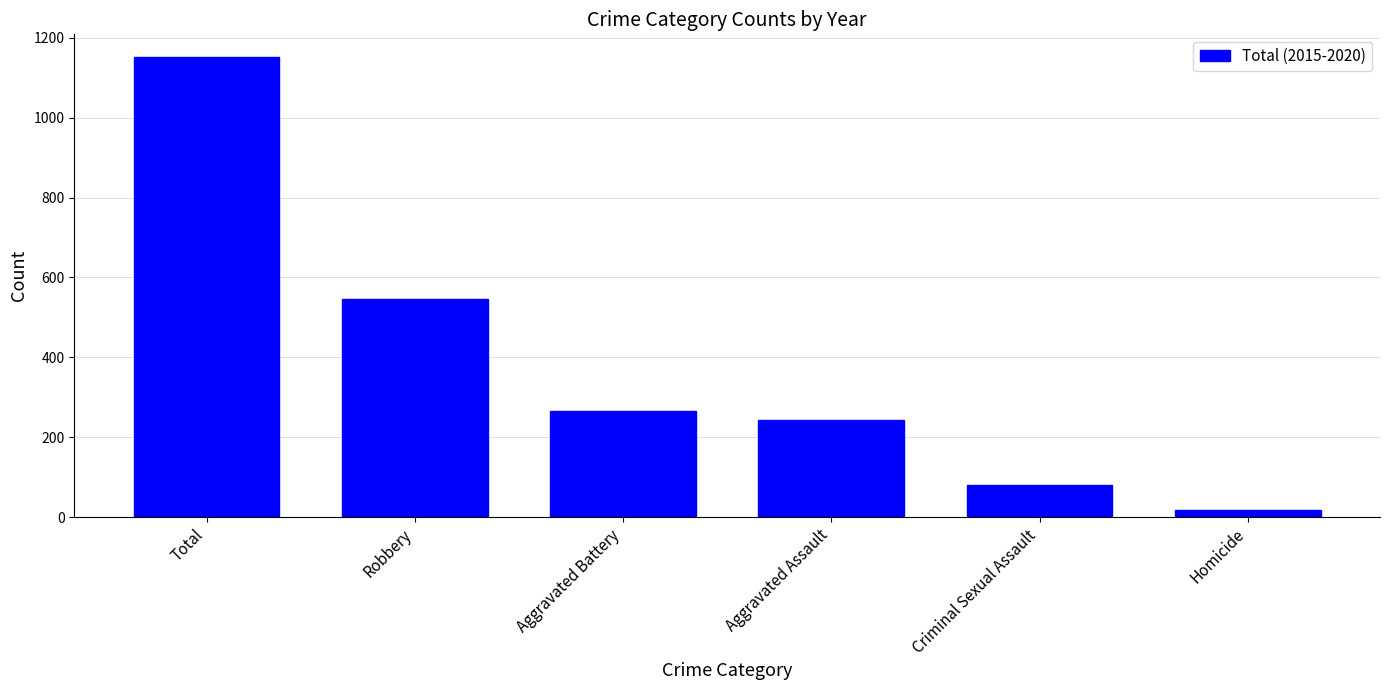

How many data points does each series have?

6